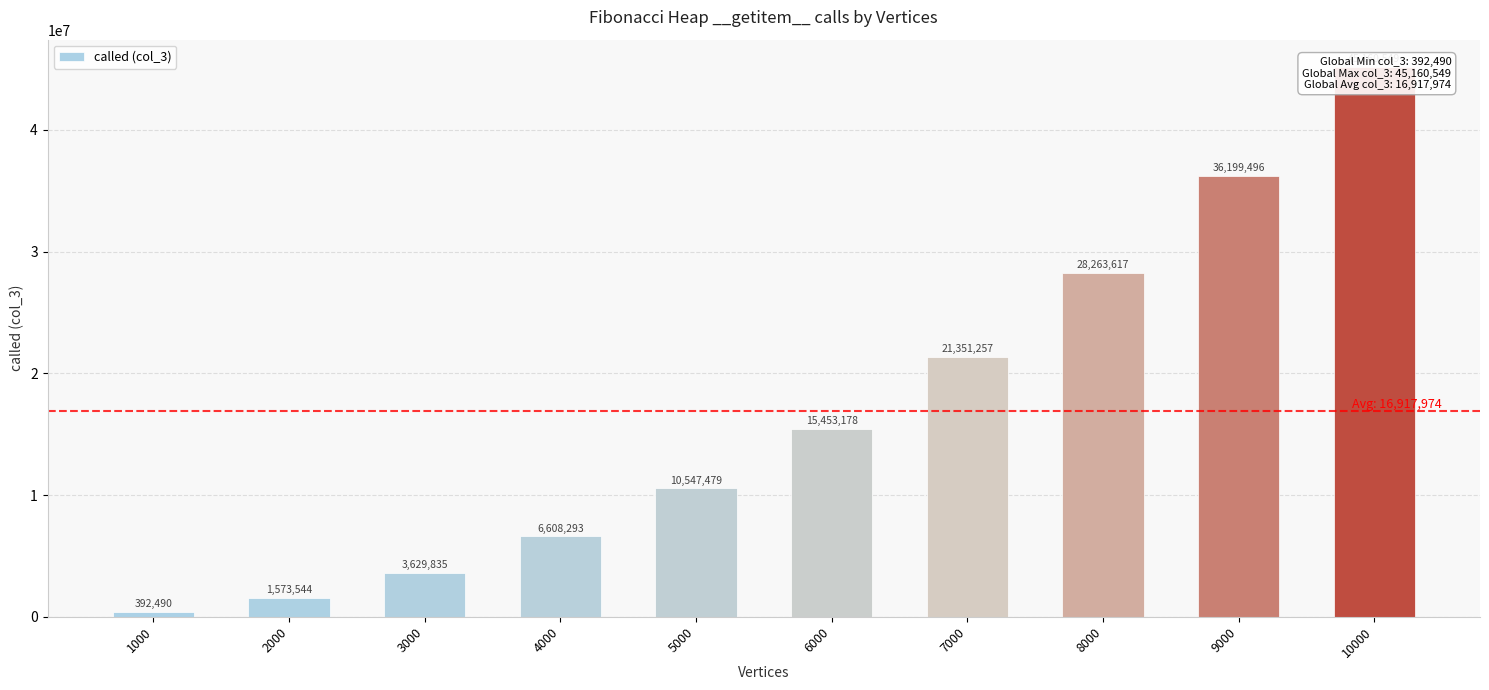

How many data points does each series have?

10